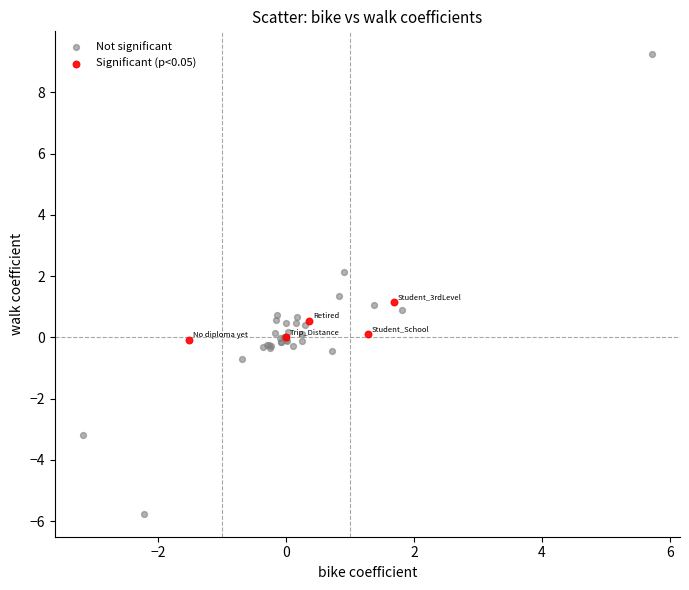

Which series has the largest Y range (max minus min)?

Not significant